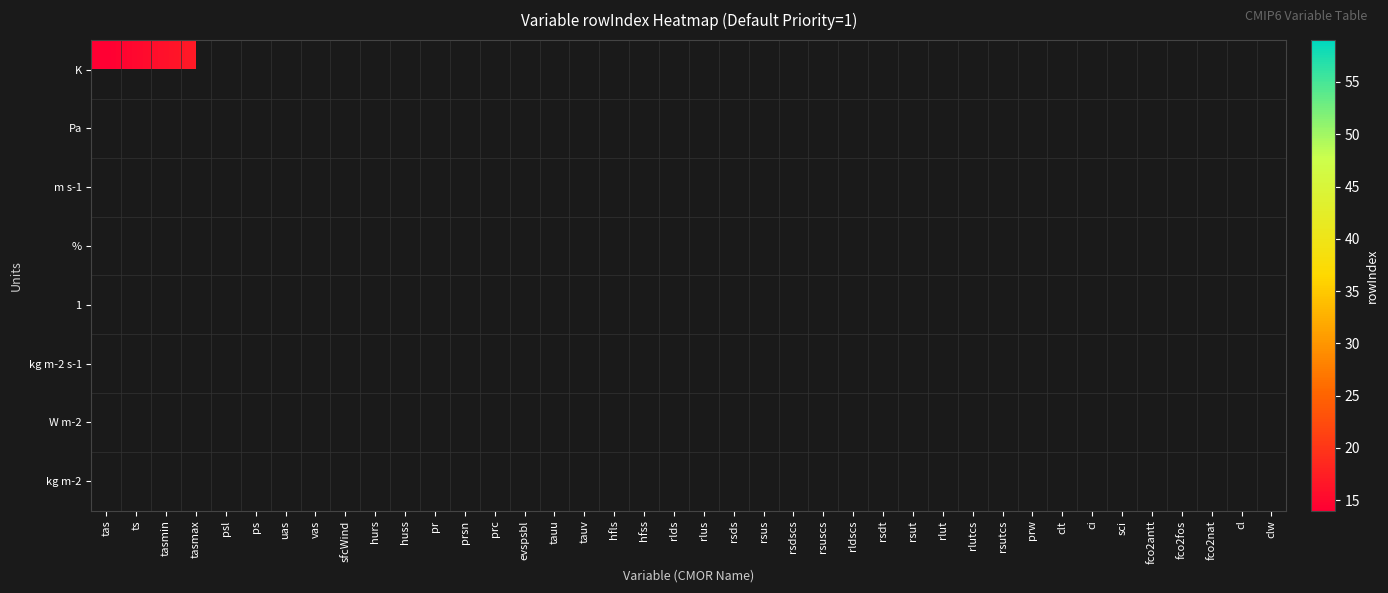

Which series has the widest spread of values?

K